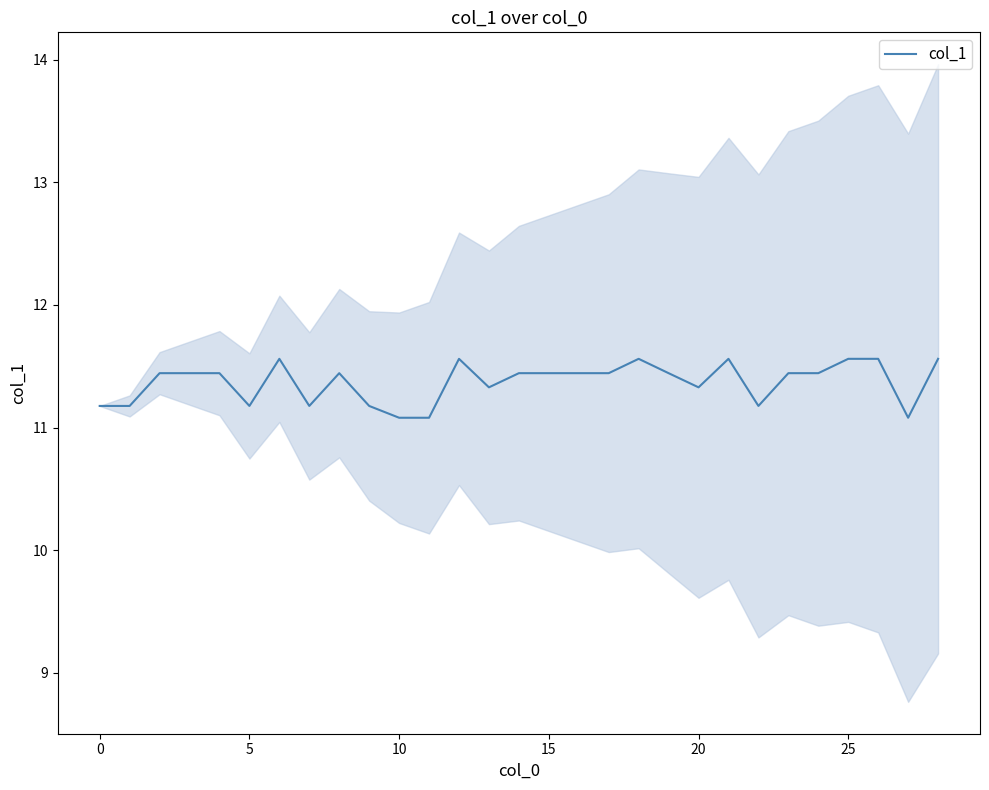

What is the average value?

11.4